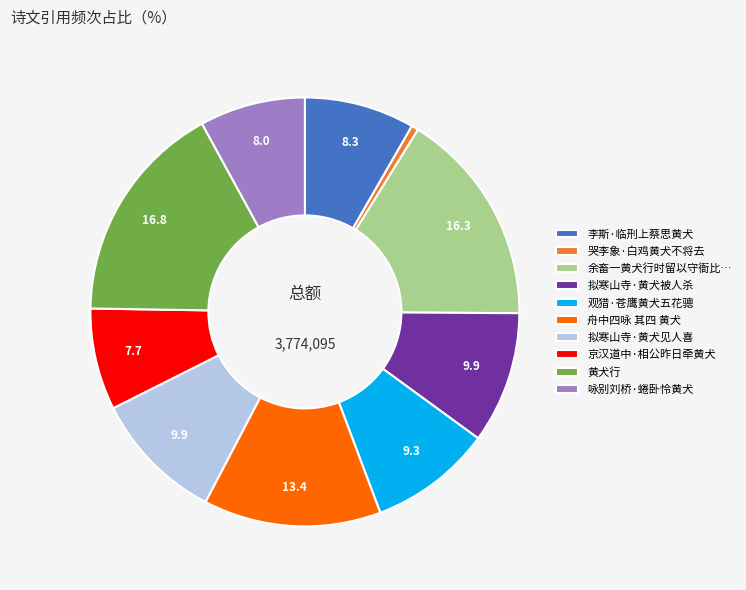

What is the ratio of the value at 观猎·苍鹰黄犬五花骢 to the value at 京汉道中·相公昨日牵黄犬?

1.2